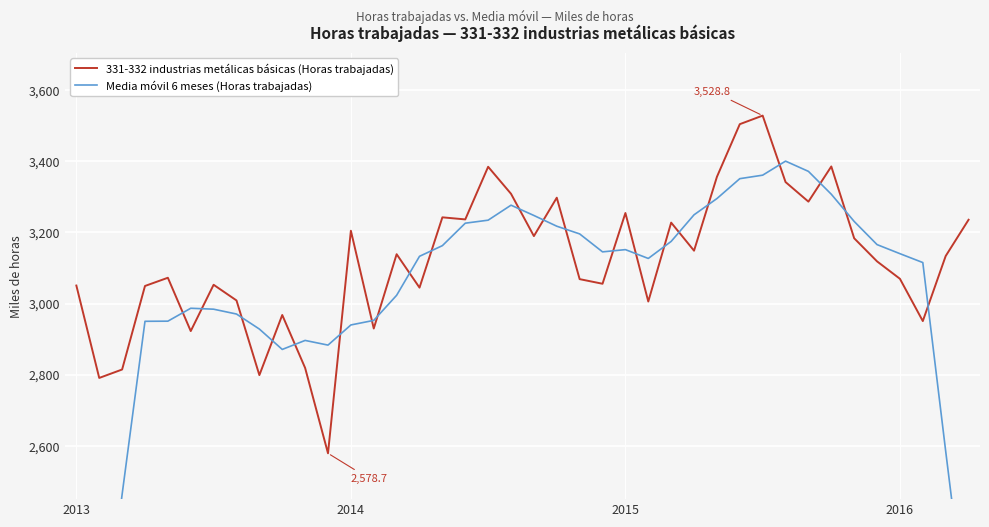

True or false: 331-332 industrias metálicas básicas (Horas trabajadas) has a value of 3254.7 at 2015.

True